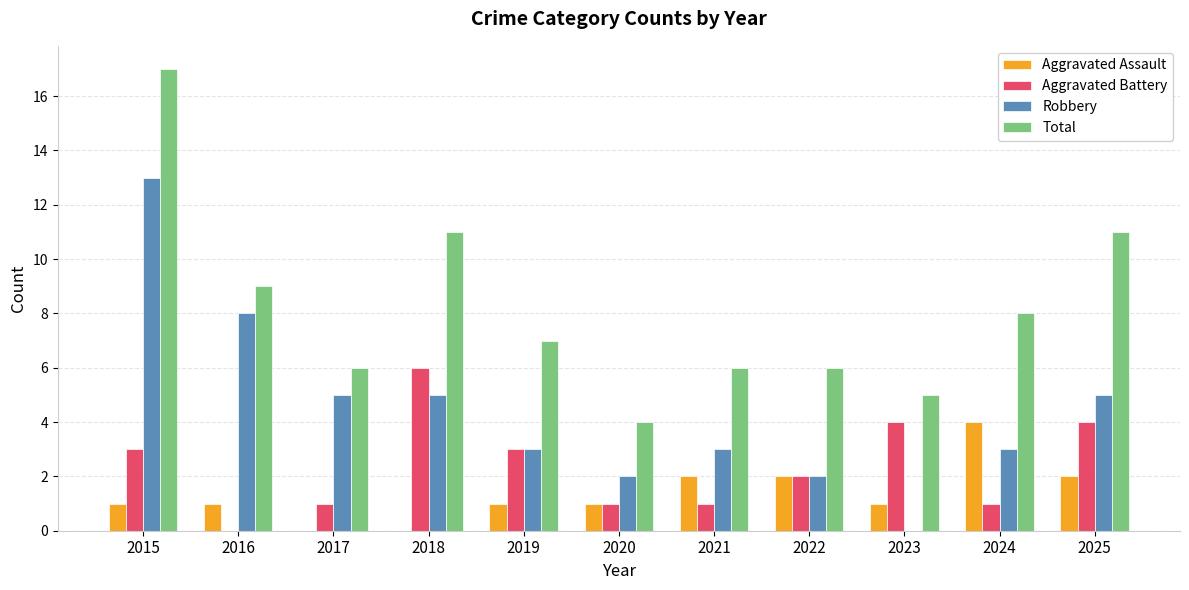

How many data points does each series have?

11